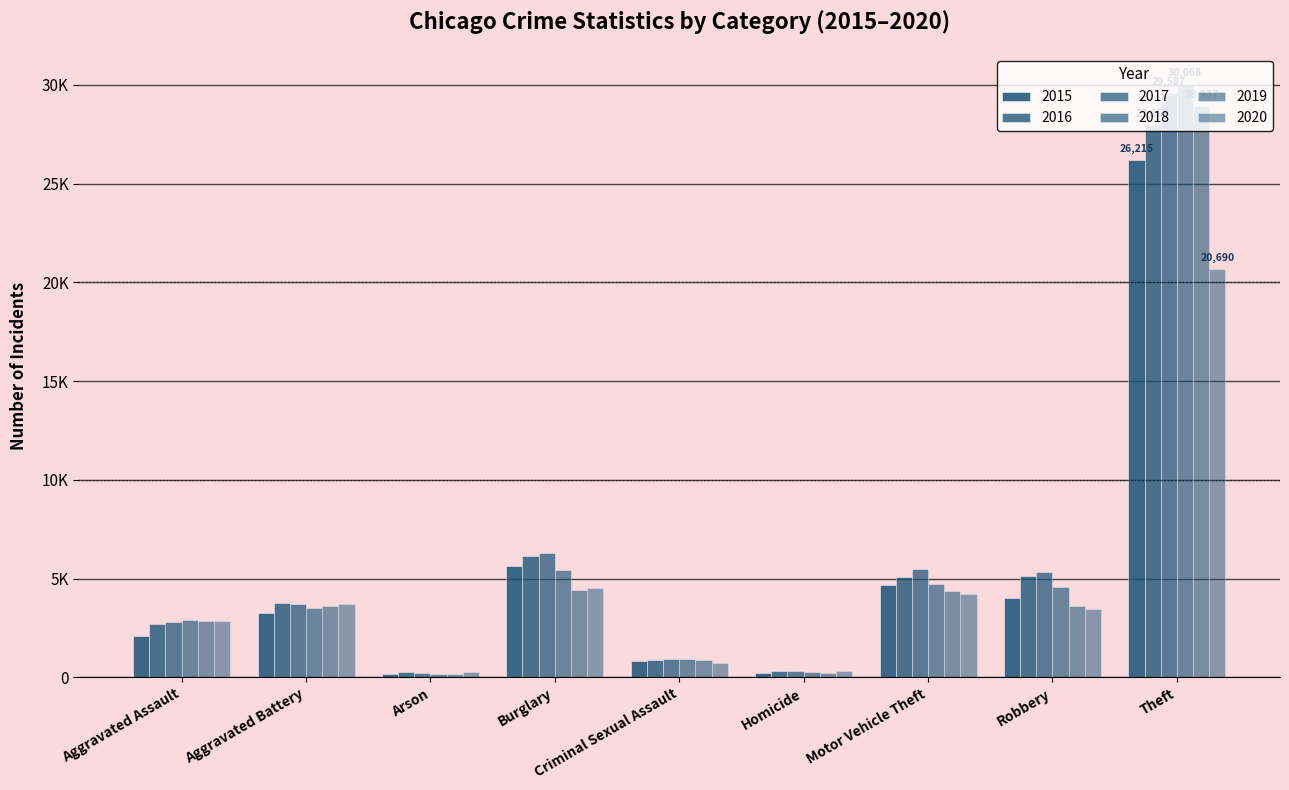

What is the difference between the maximum and second lowest values in the 2015 series?

25999